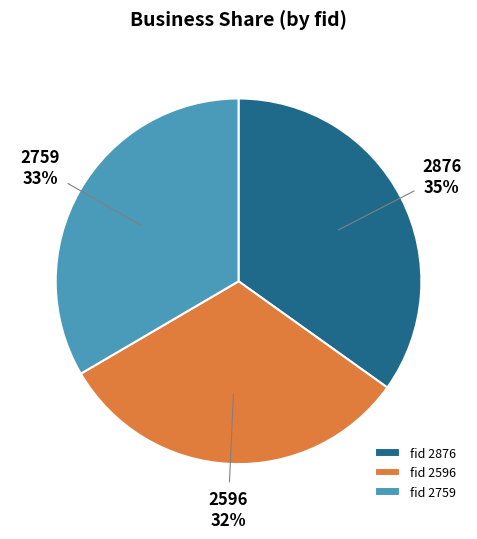

Between 2759 and 2876, which is larger?

2876